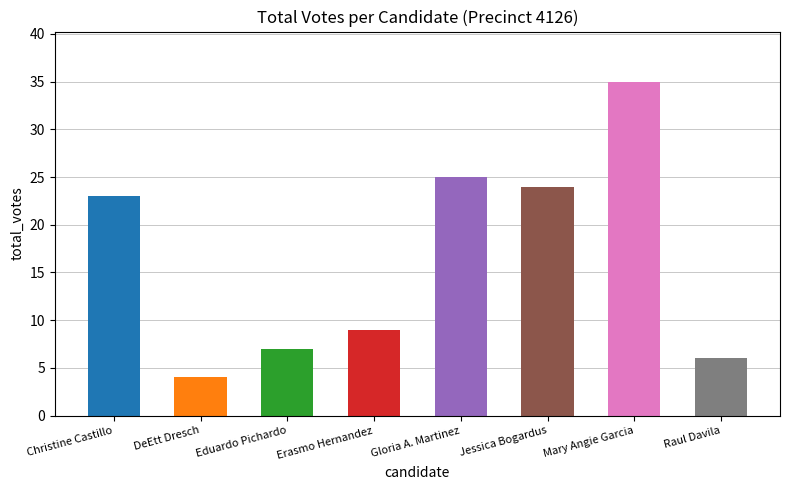

Where does the data first go above 23?

Gloria A. Martinez